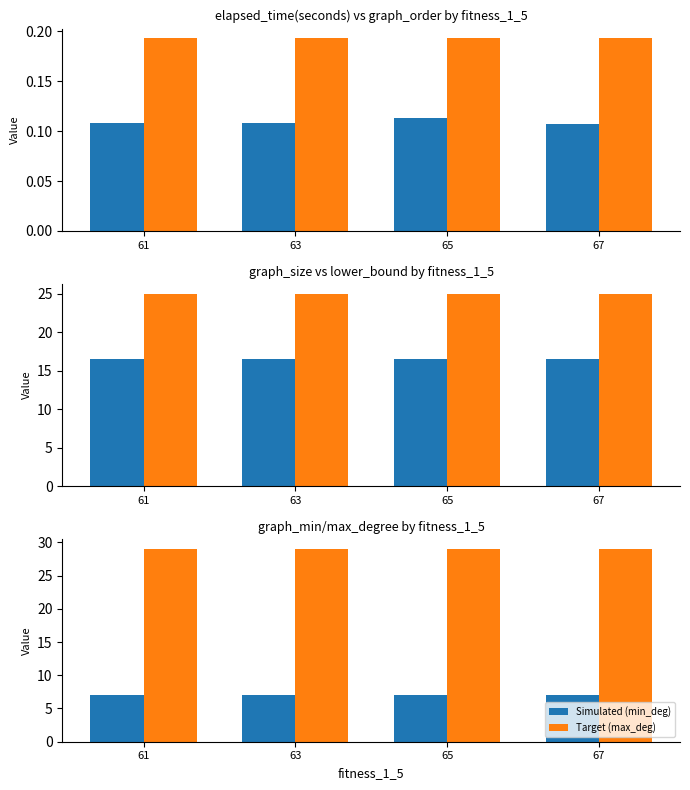

Does the chart contain stacked bars?

No